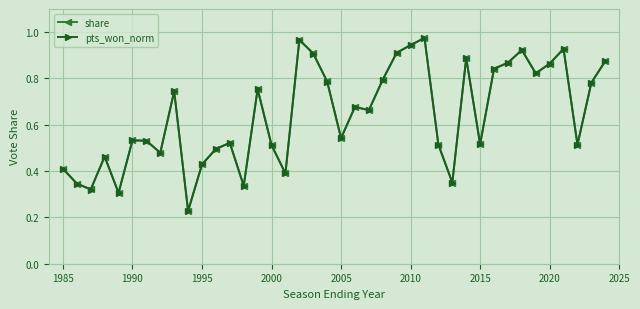

At how many categories does at least one series exceed 0?

40